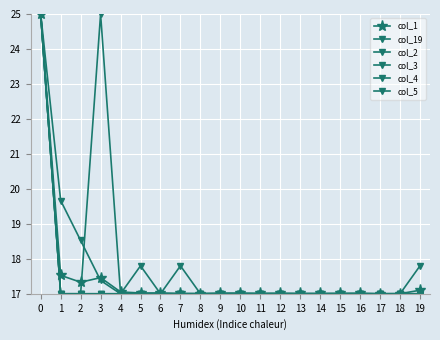

Reading right to left, list all the values displayed in this chart.

col_1: 19=17.1	18=17.0	17=17.0	16=17.0	15=17.0	14=17.0	13=17.0	12=17.0	11=17.0	10=17.0	9=17.0	8=17.0	7=17.0	6=17.0	5=17.0	4=17.1	3=17.5	2=17.3	1=17.5	0=25.0
col_19: 19=17.0	18=17.0	17=17.0	16=17.0	15=17.0	14=17.0	13=17.0	12=17.0	11=17.0	10=17.0	9=17.0	8=17.0	7=17.0	6=17.0	5=17.0	4=17.0	3=17.4	2=18.5	1=19.7	0=25.0
col_2: 19=17.8	18=17.0	17=17.0	16=17.0	15=17.0	14=17.0	13=17.0	12=17.0	11=17.0	10=17.0	9=17.0	8=17.0	7=17.8	6=17.0	5=17.8	4=17.0	3=17.0	2=17.0	1=17.0	0=25.0
col_3: 19=17.0	18=17.0	17=17.0	16=17.0	15=17.0	14=17.0	13=17.0	12=17.0	11=17.0	10=17.0	9=17.0	8=17.0	7=17.0	6=17.0	5=17.0	4=17.0	3=25.0	2=17.0	1=17.0	0=25.0
col_4: 19=17.0	18=17.0	17=17.0	16=17.0	15=17.0	14=17.0	13=17.0	12=17.0	11=17.0	10=17.0	9=17.0	8=17.0	7=17.0	6=17.0	5=17.0	4=17.0	3=17.0	2=17.0	1=17.0	0=25.0
col_5: 19=17.0	18=17.0	17=17.0	16=17.0	15=17.0	14=17.0	13=17.0	12=17.0	11=17.0	10=17.0	9=17.0	8=17.0	7=17.0	6=17.0	5=17.0	4=17.0	3=17.0	2=17.0	1=17.0	0=25.0